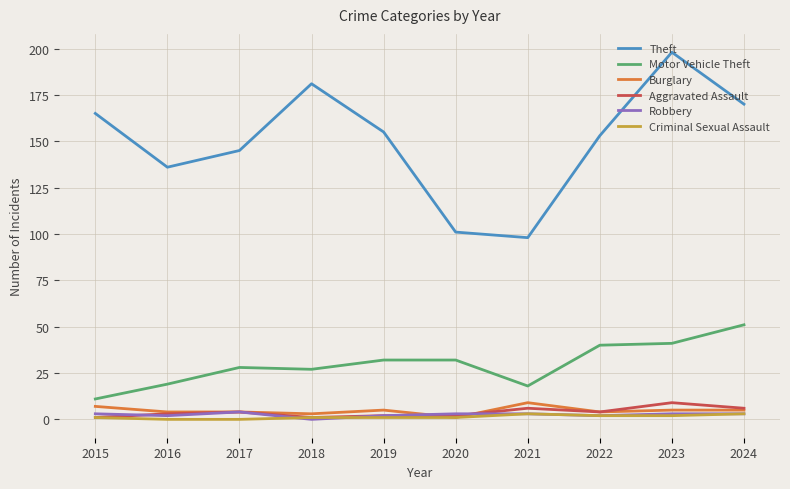

True or false: Theft and Robbery cross at least once.

False